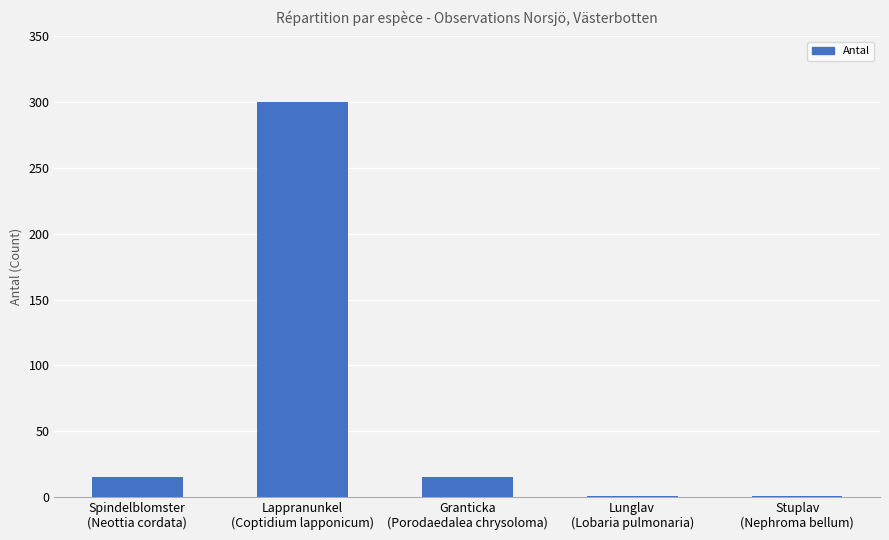

What is the change in value from Lappranunkel
(Coptidium lapponicum) to Granticka
(Porodaedalea chrysoloma)?

-285